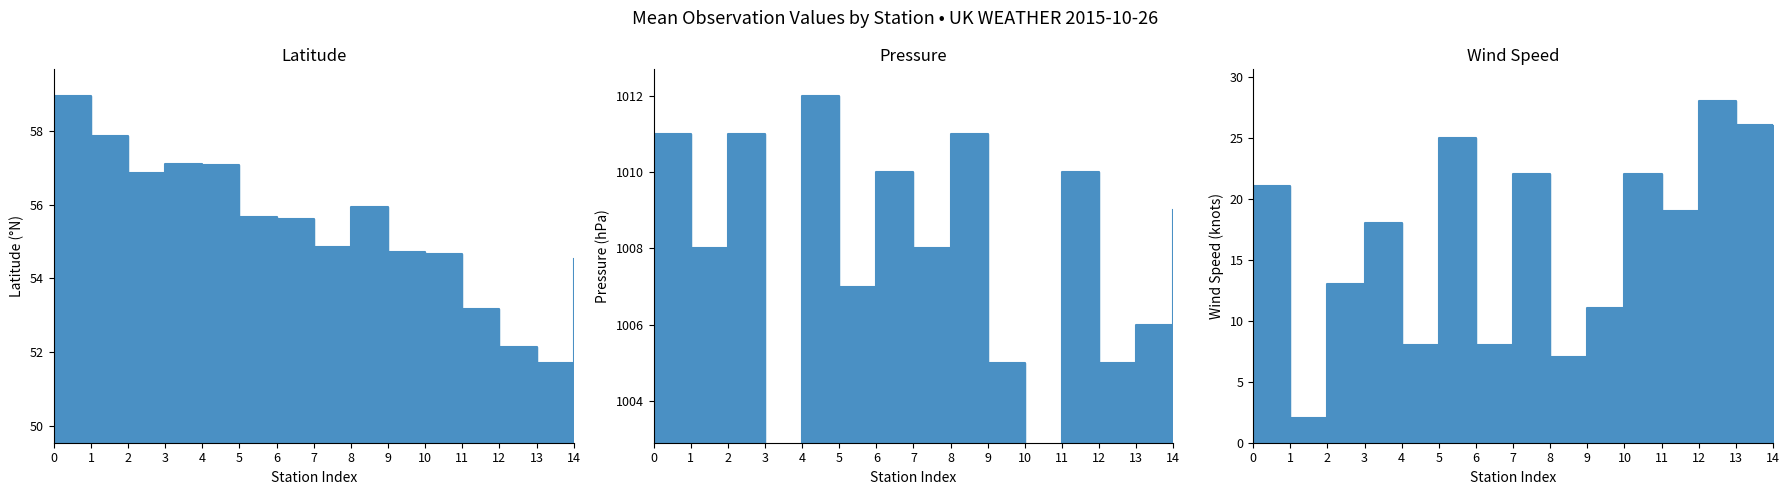

What is the difference between the second highest and minimum values in the Wind Speed series?

24.0